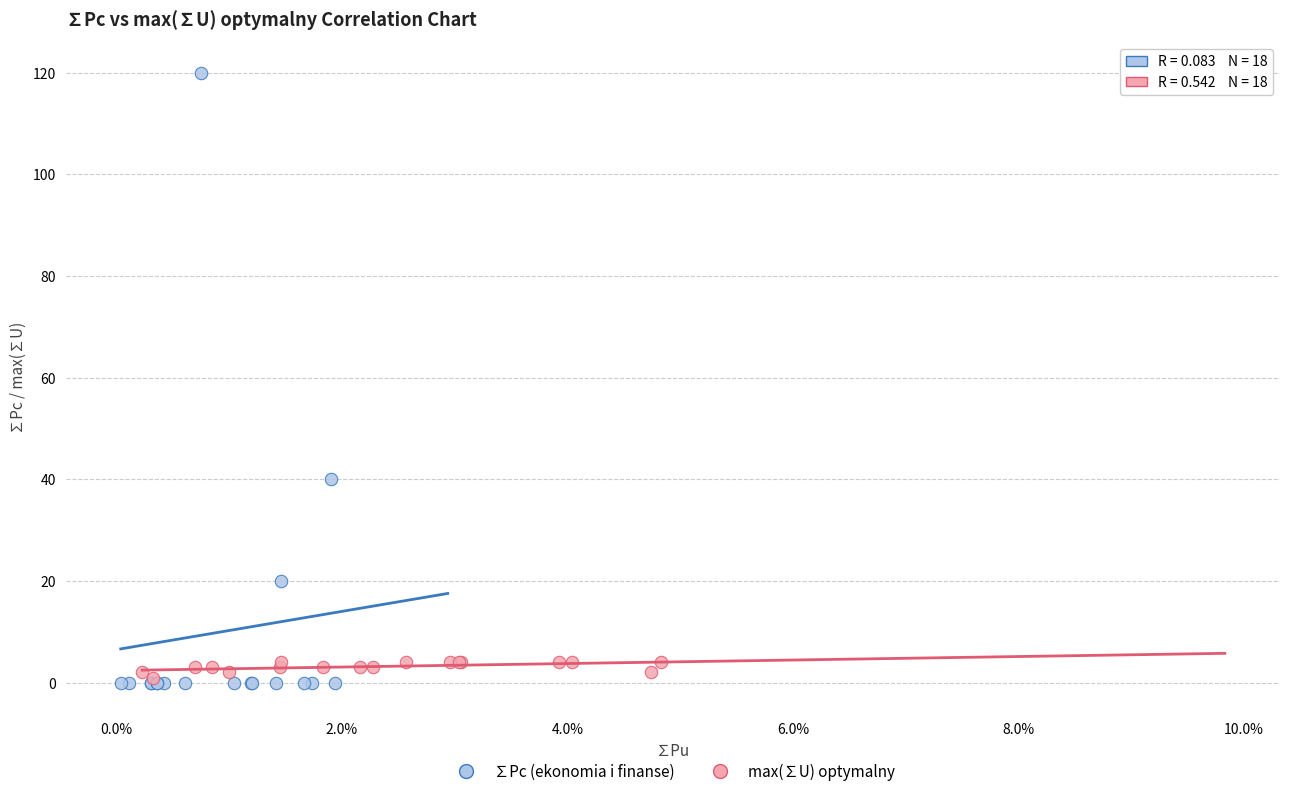

Which series has the widest spread of Y values?

∑Pc (ekonomia i finanse)